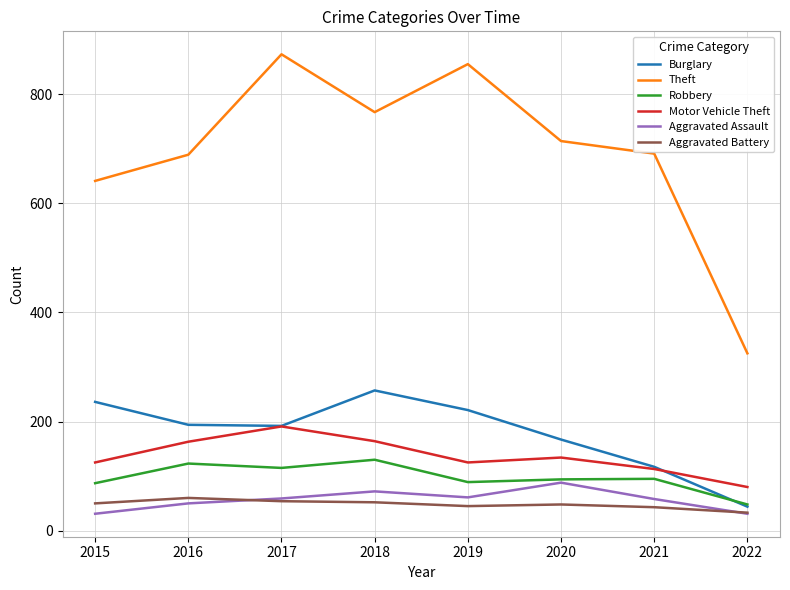

What is the maximum value for Motor Vehicle Theft?

191